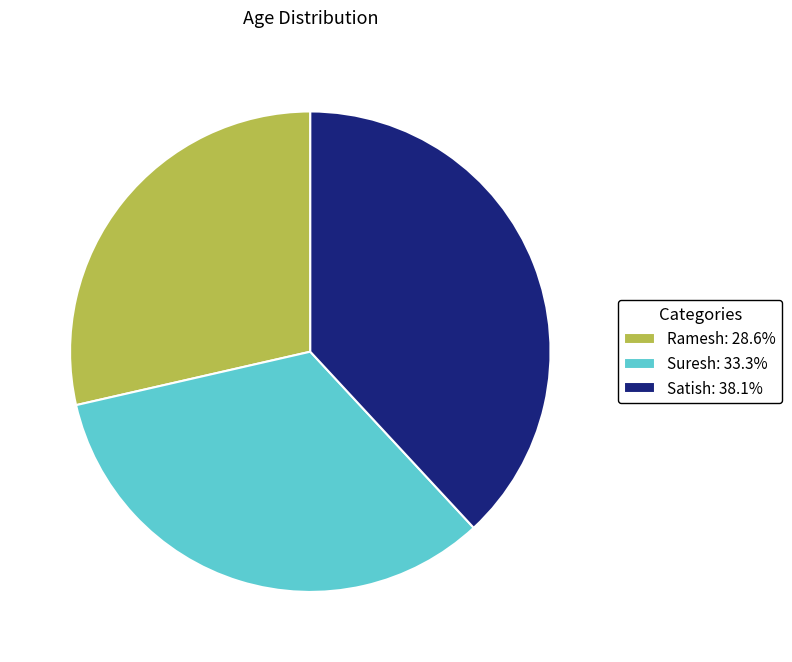

What is the ratio of the value at Satish: 38.1% to the value at Ramesh: 28.6%?

1.3